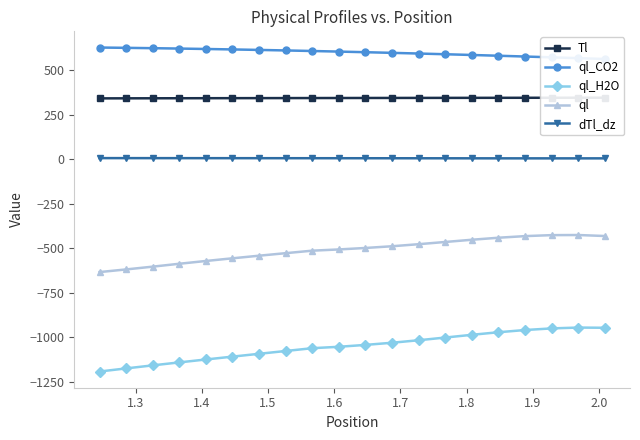

What is the sum of all ql values?

-10213.9